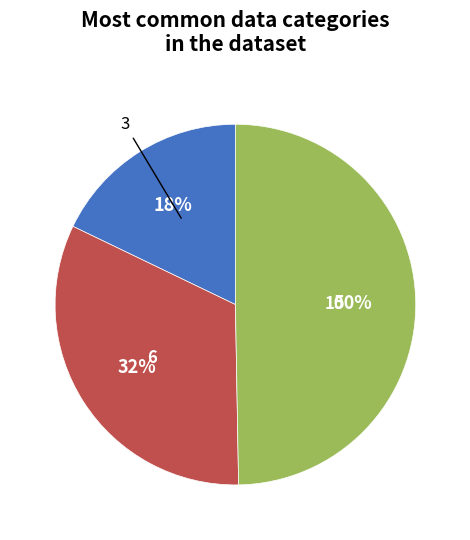

Is 6 the majority of the pie?

No